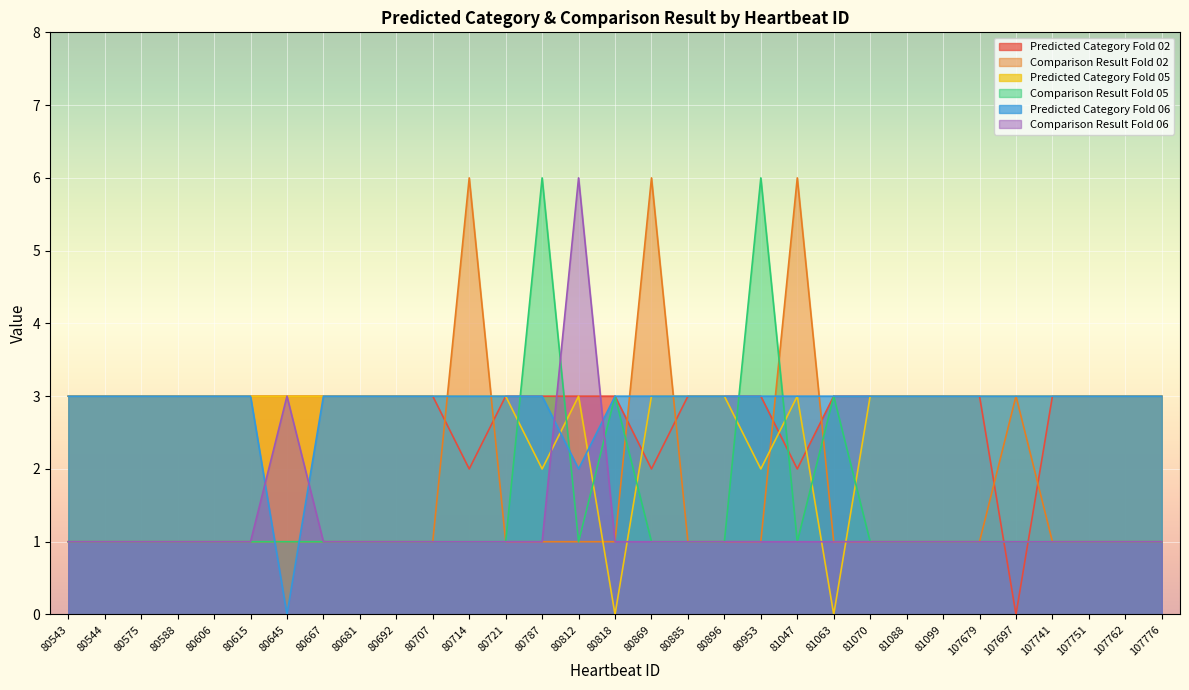

Is the value of Comparison Result Fold 02 at 80575 greater than the value of Predicted Category Fold 05 at 80544?

No